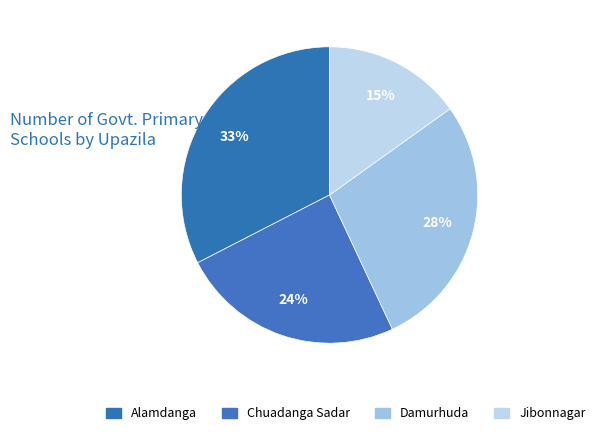

How many slices are in this pie chart?

4